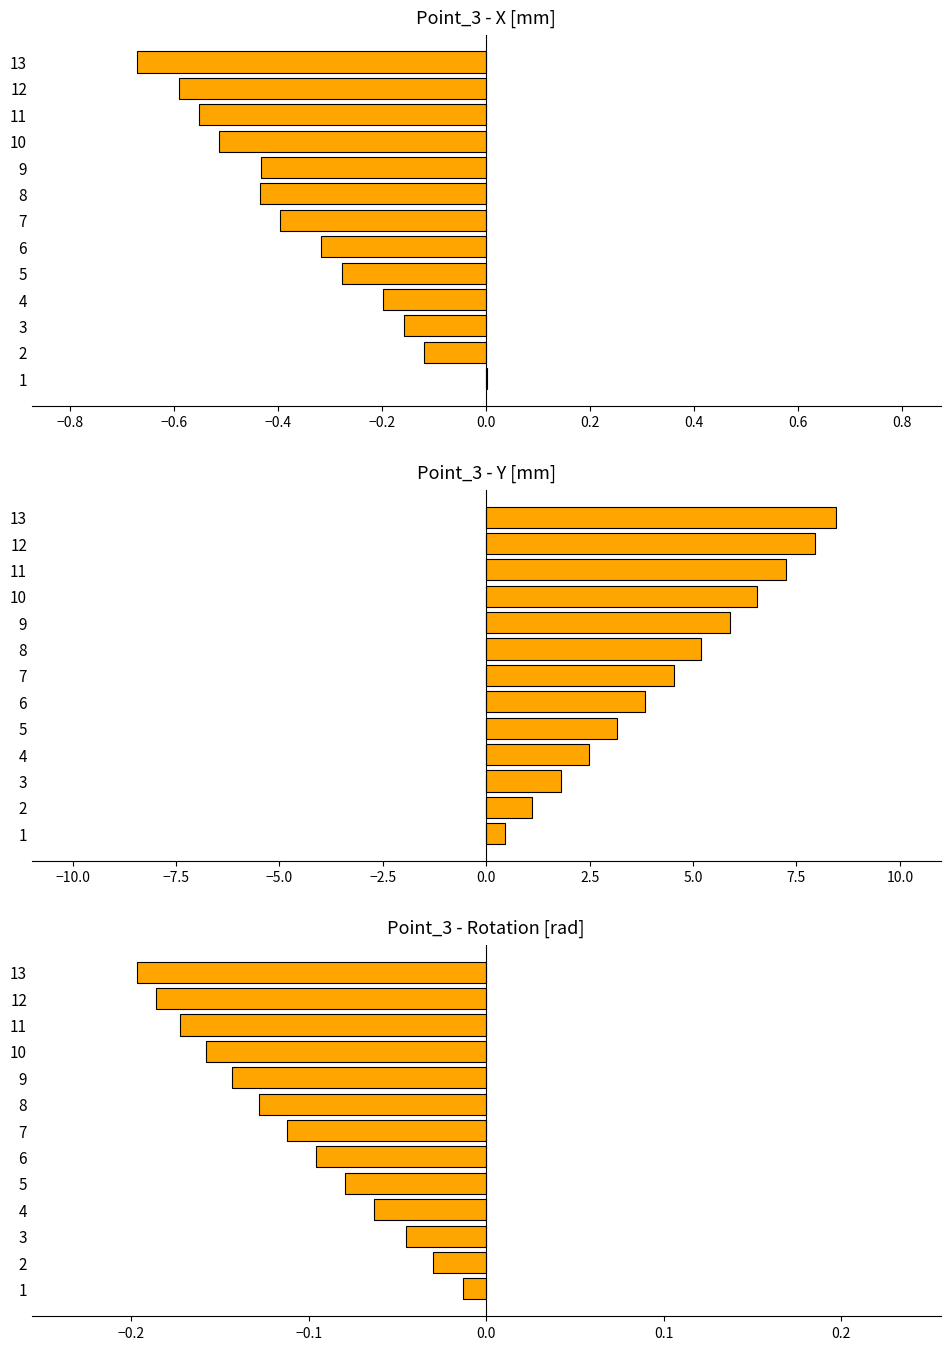

At how many categories does at least one series exceed 6?

4